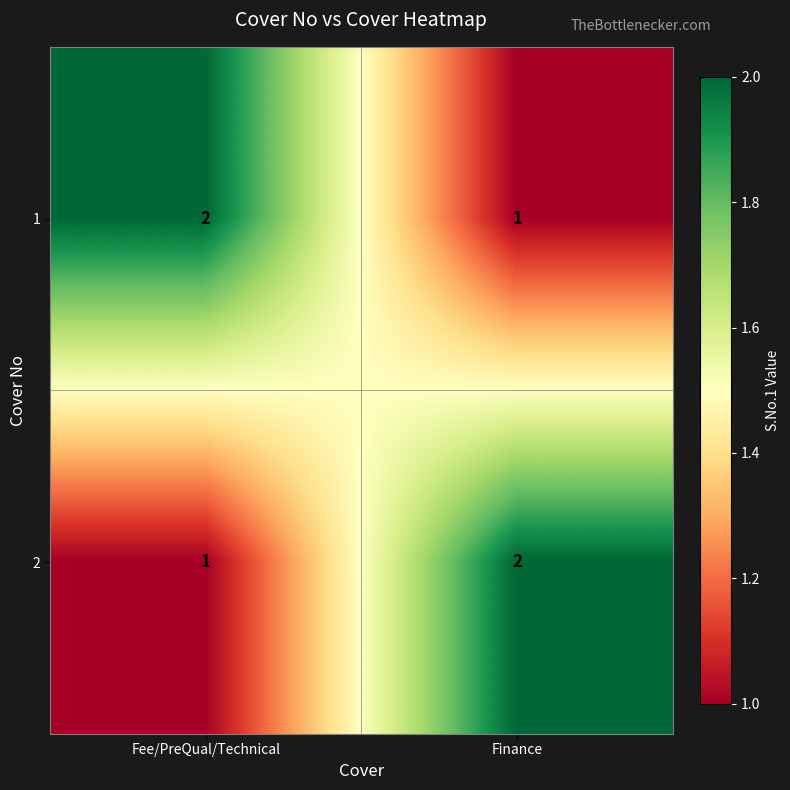

Which category has the highest value in the 2 series?

Finance